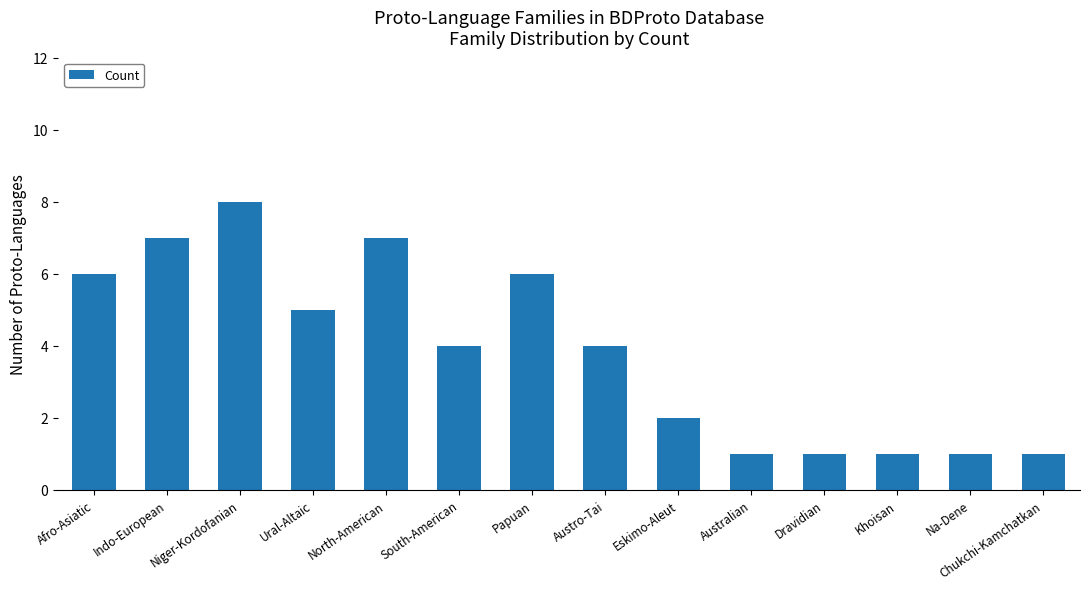

The chart shows a value of 4 at Austro-Tai. True or false?

True